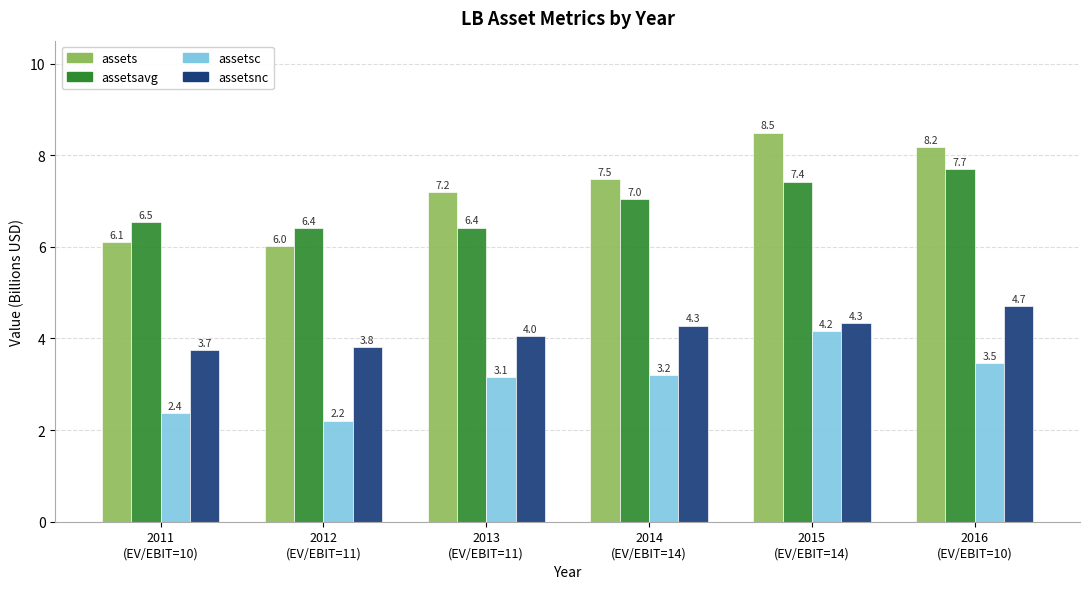

Between 2011
(EV/EBIT=10) and 2015
(EV/EBIT=14), which series saw the biggest shift?

assets